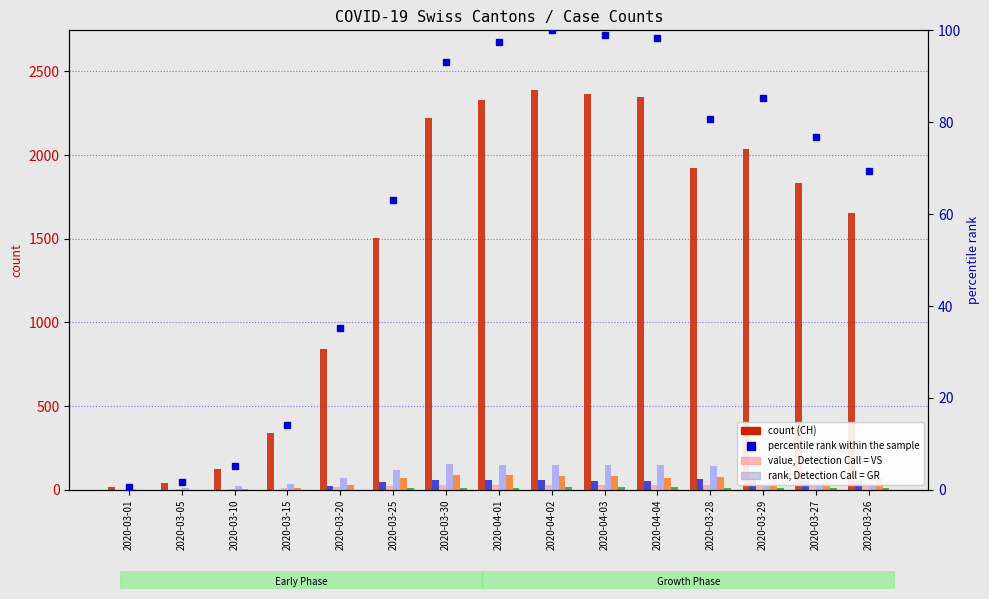

How many bars are there in each group?

6